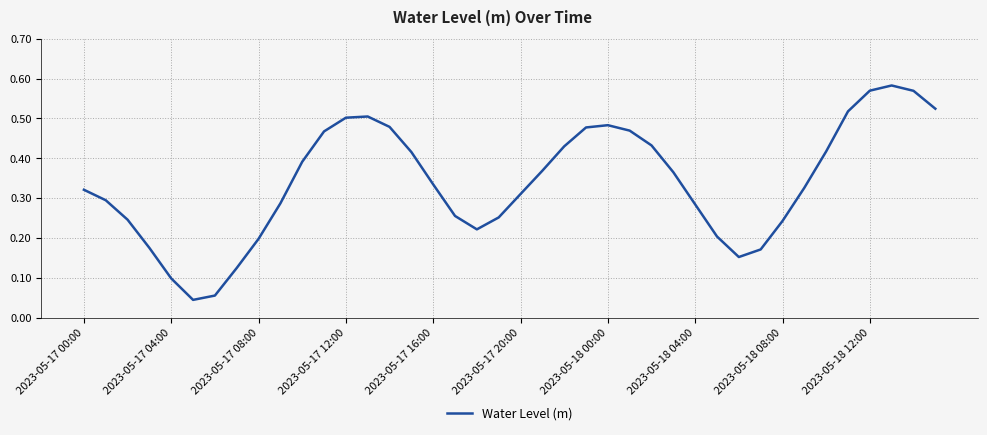

How many lines are shown in the chart?

1